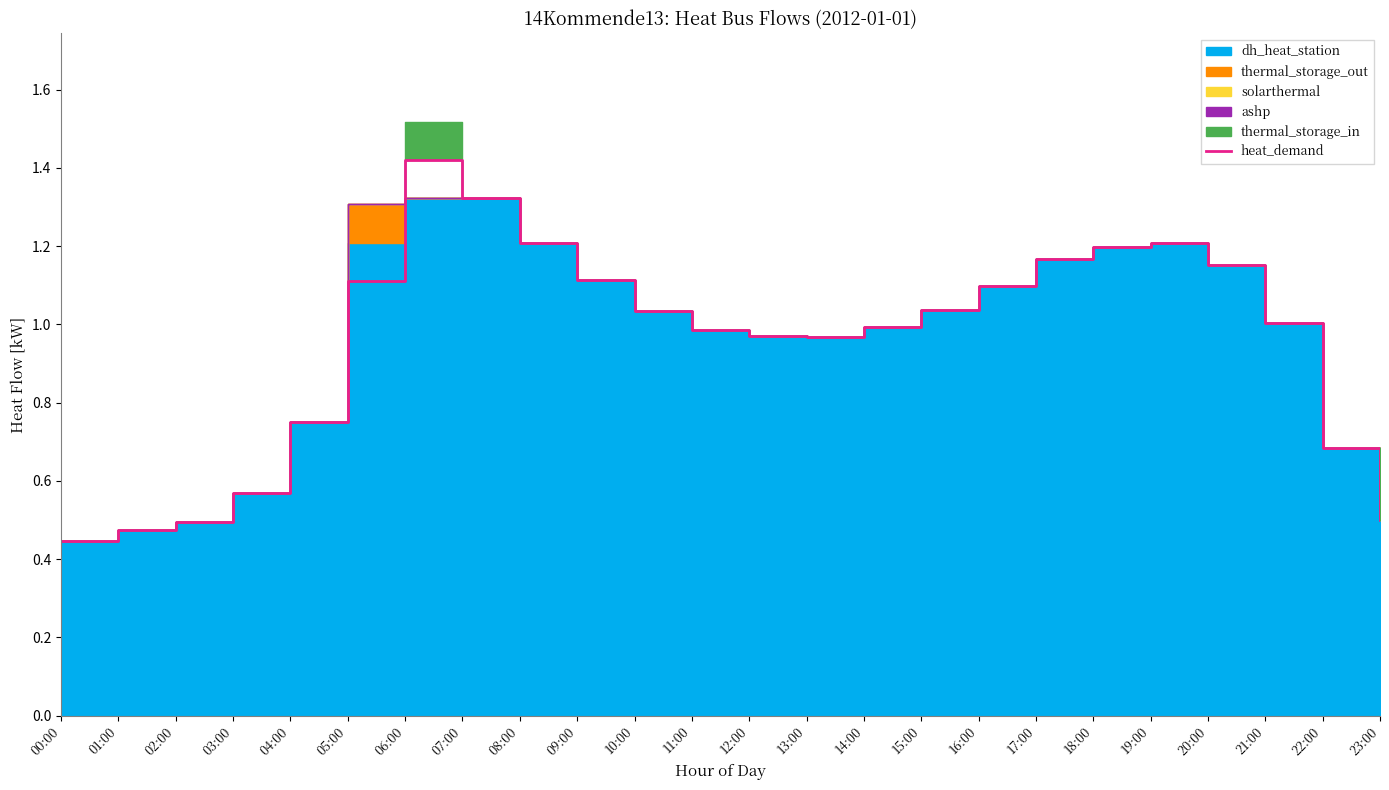

What is the difference between the maximum and minimum values?

1.0